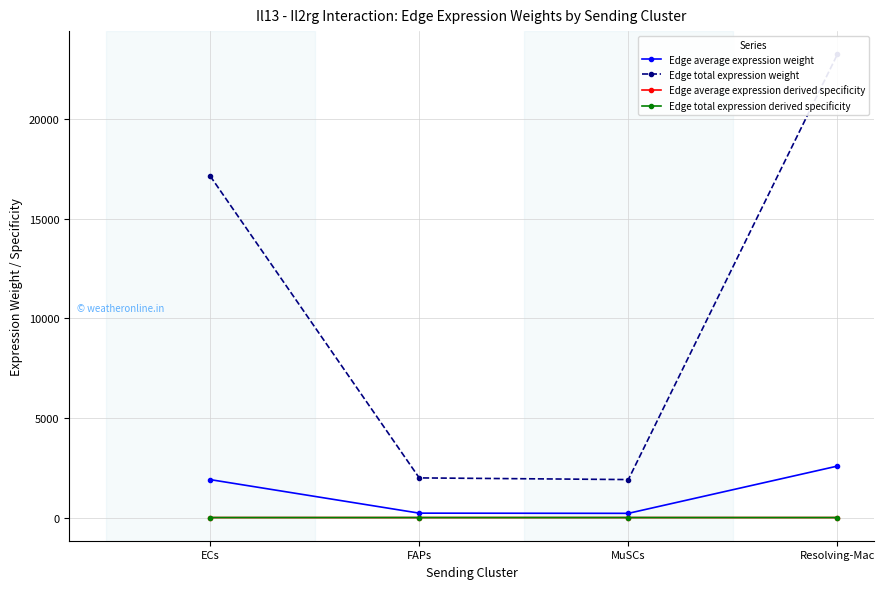

What is the total value across all series at MuSCs?

2117.2